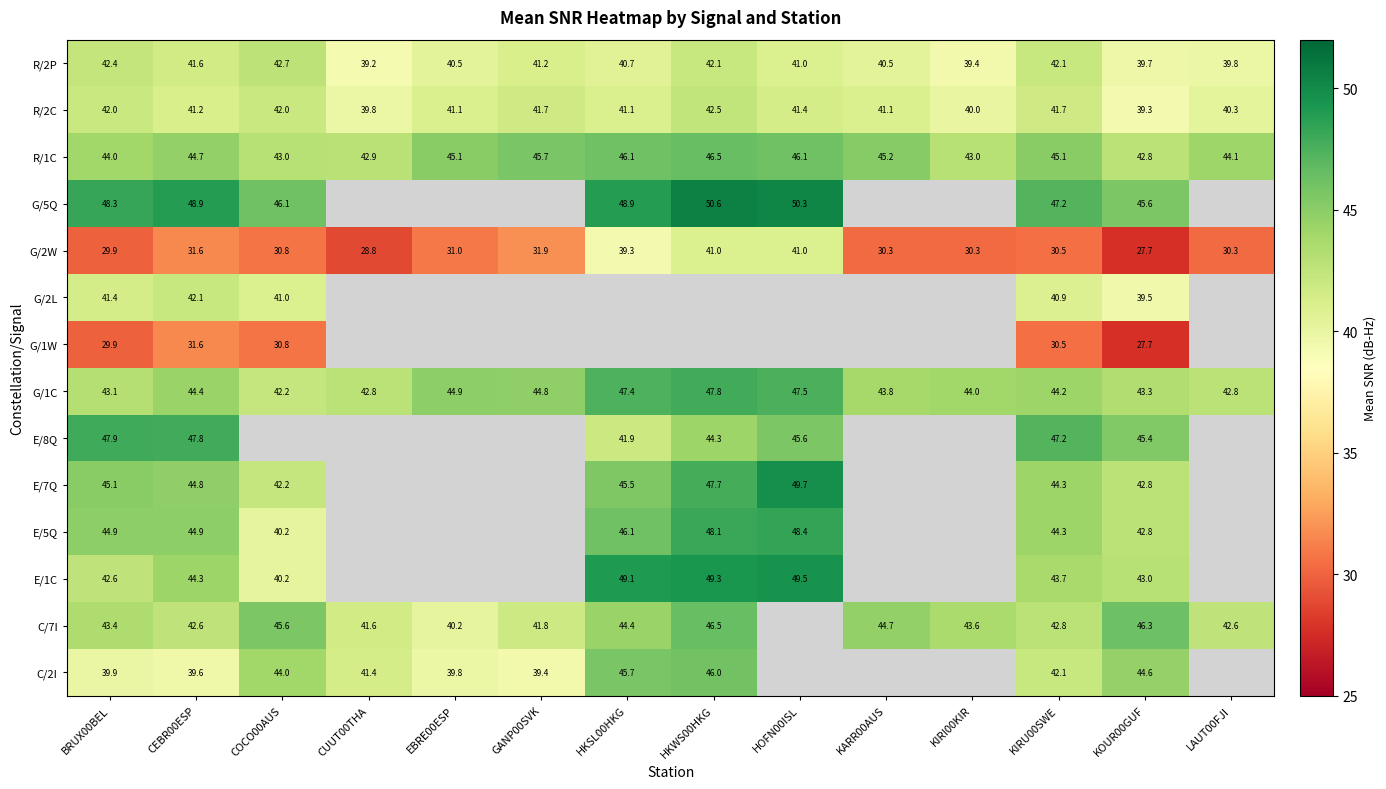

Is it true that R/2P equals 41.0 at HOFN00ISL?

True